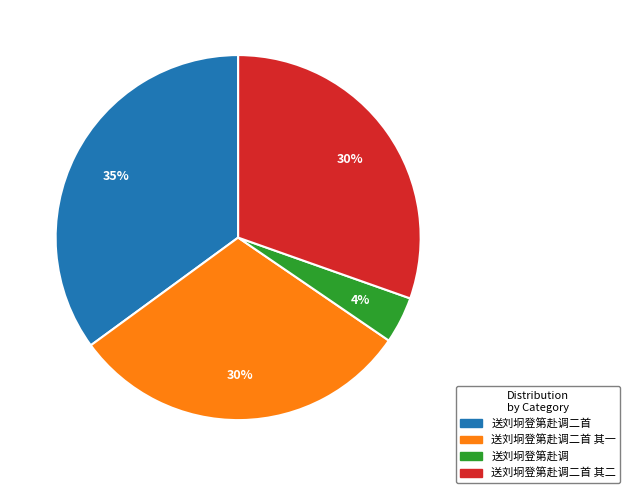

What percentage is the 送刘坰登第赴调二首 slice, to the nearest percent?

35%